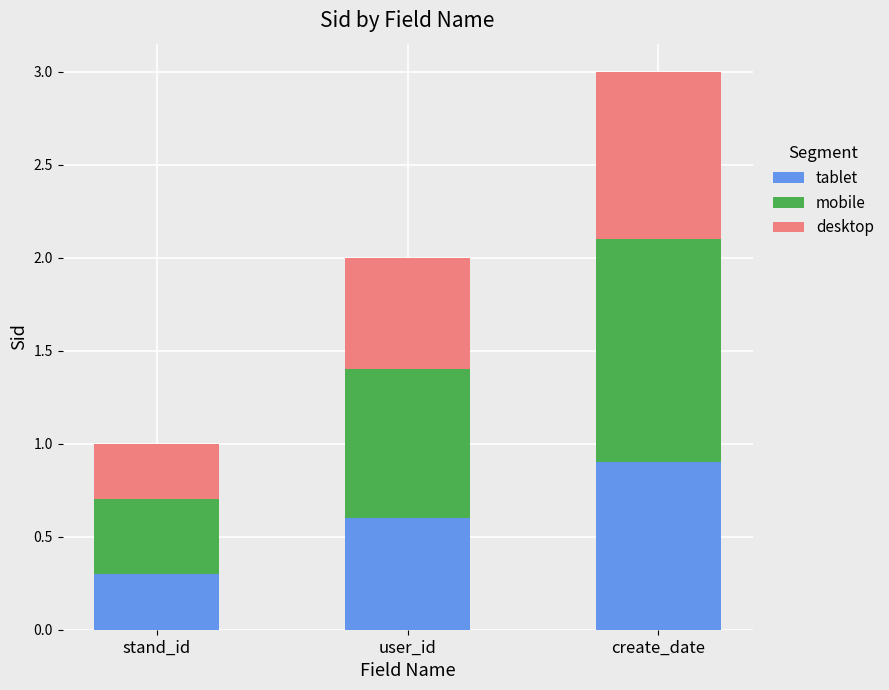

At which category is the sum across all series the highest?

create_date